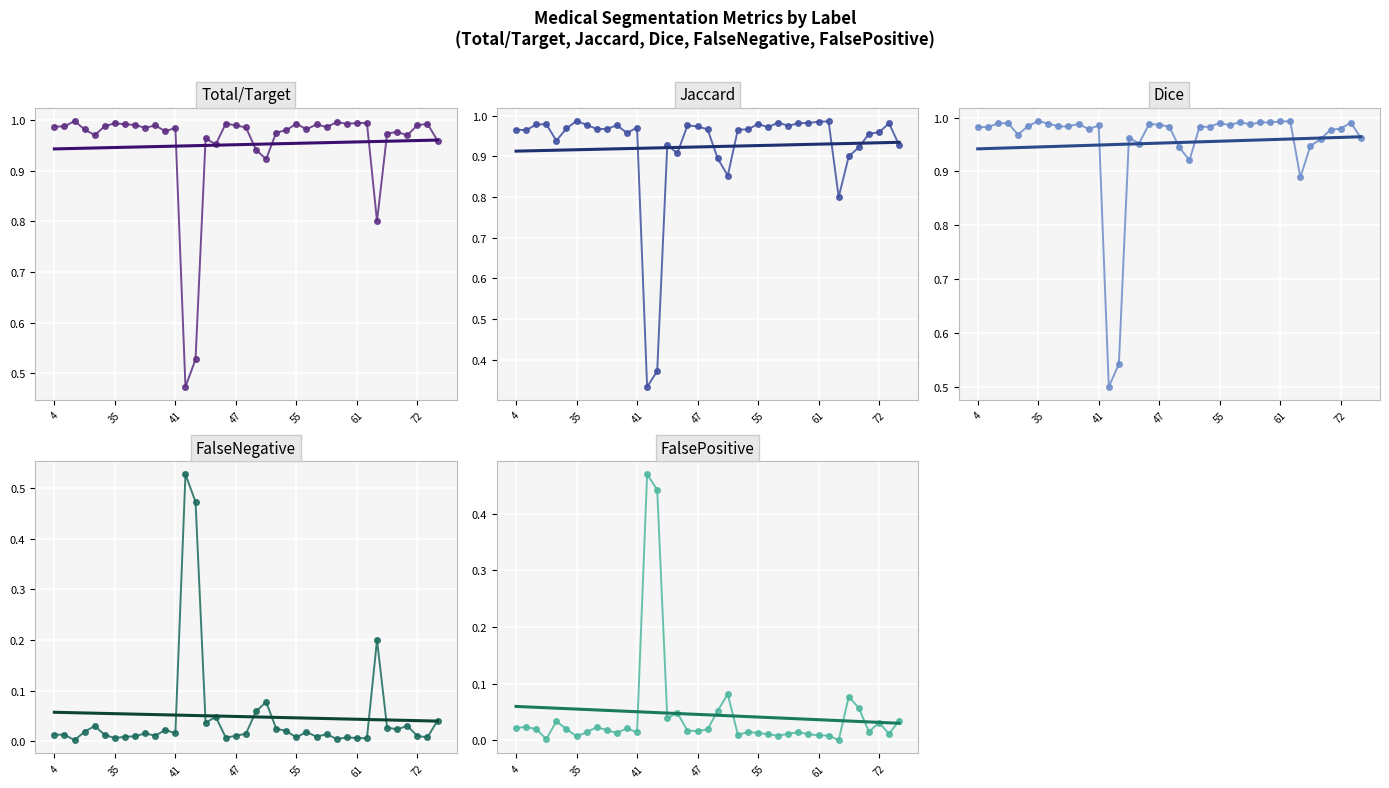

How many lines are shown in the chart?

5